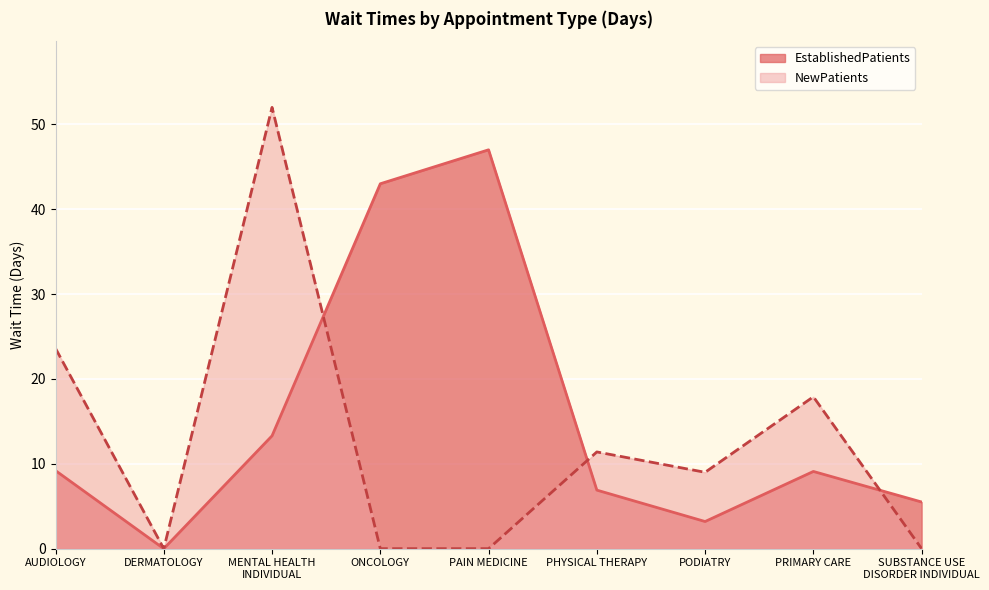

Rank the series by their maximum value, from highest to lowest.

NewPatients, EstablishedPatients